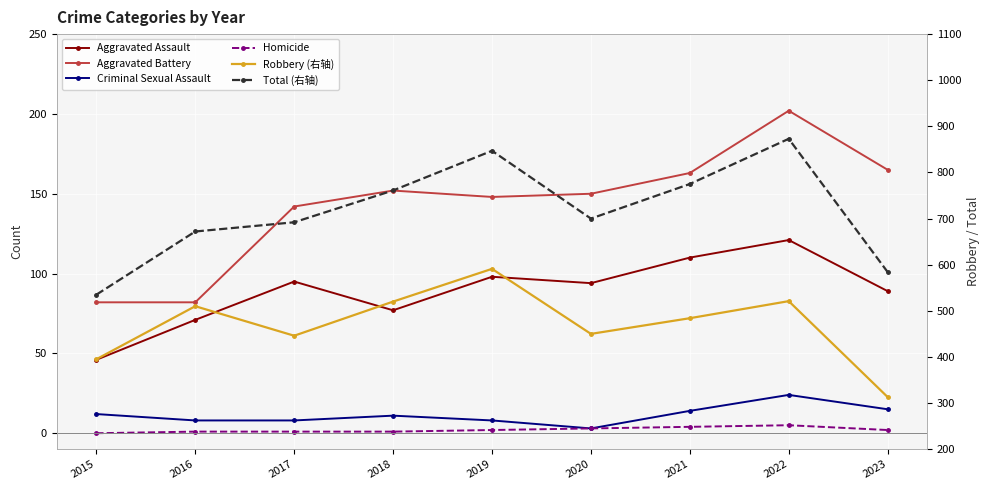

What value does the Aggravated Battery series have at 2018?

152